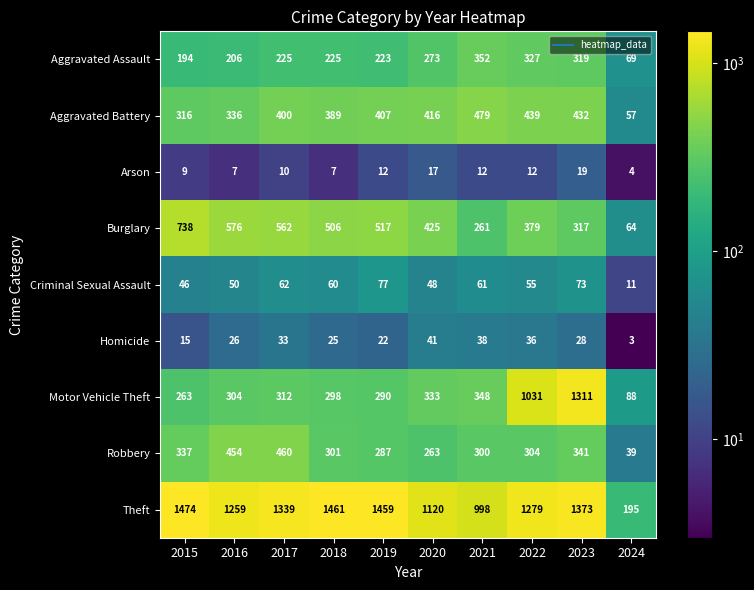

Where is Homicide nearest to the value 22?

2019